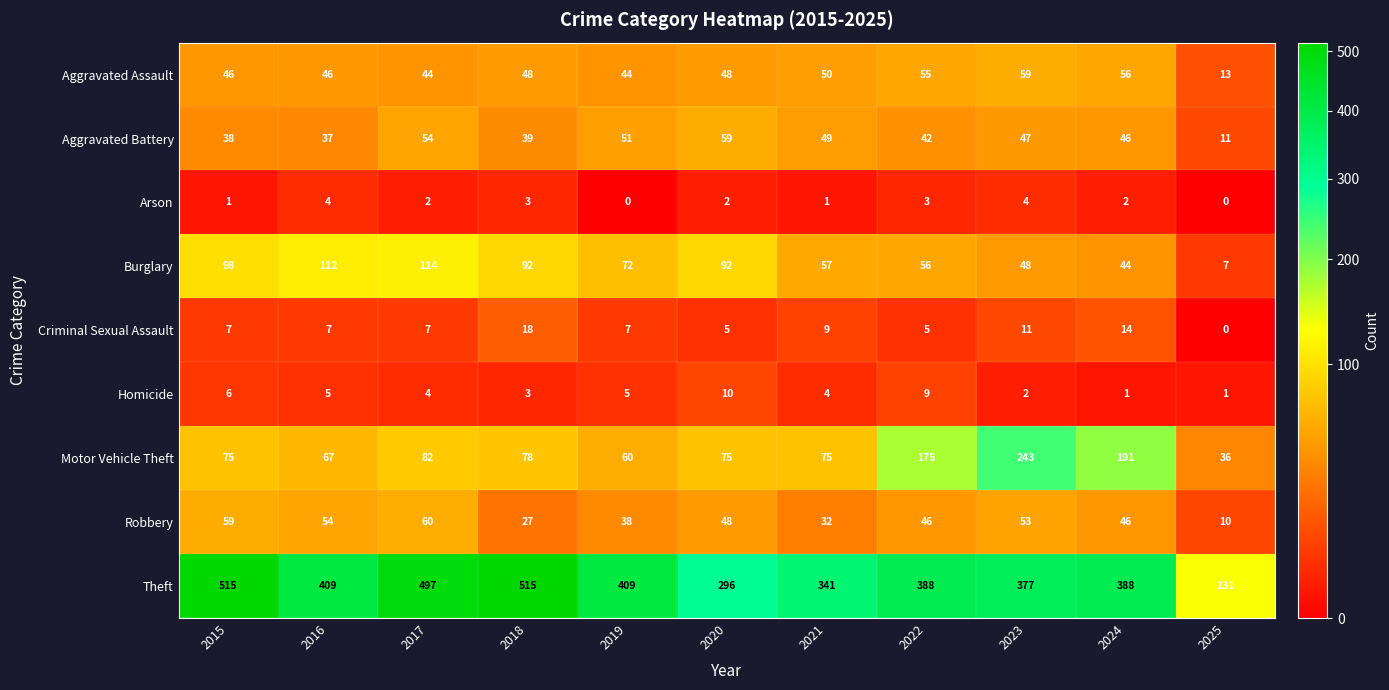

What is the approximate value of Homicide at 2017?

4